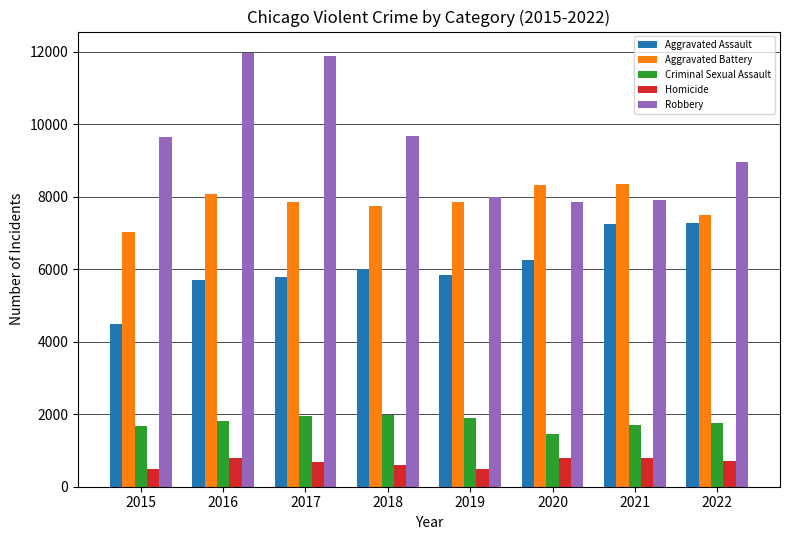

What is the lowest value of the Robbery series?

7855